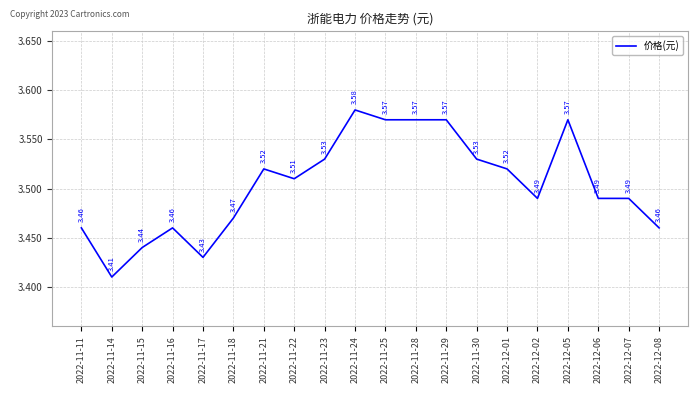

Approximately how many times larger is the value at 2022-12-05 compared to 2022-12-08?

1.0